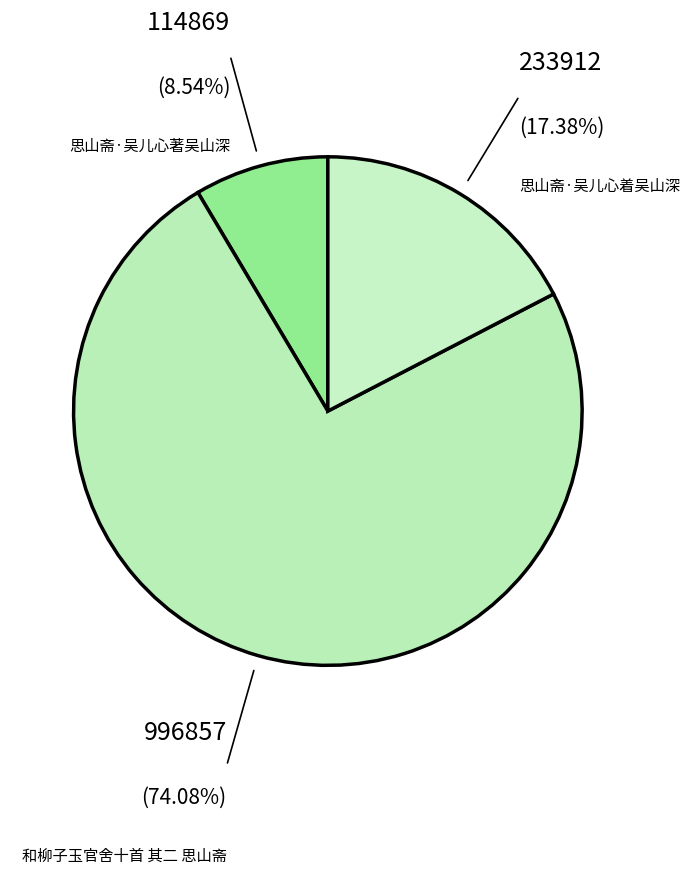

Which category has the smallest portion of the pie?

思山斋·吴儿心著吴山深